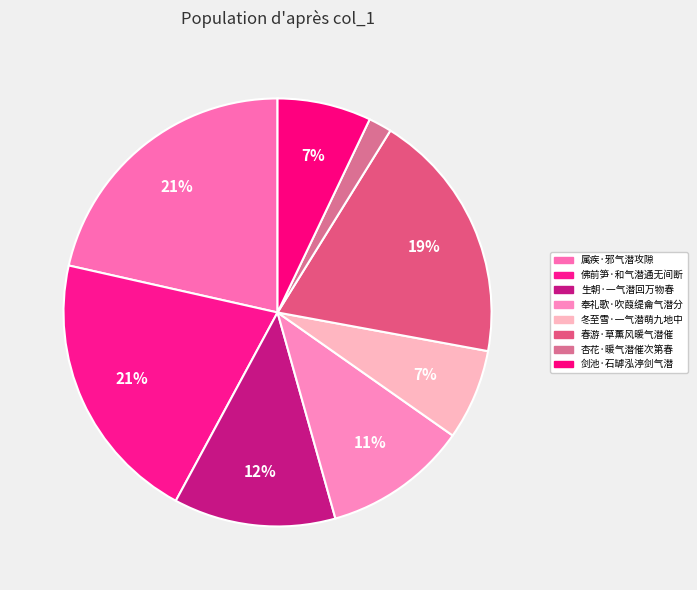

How many segments does this pie chart have?

8